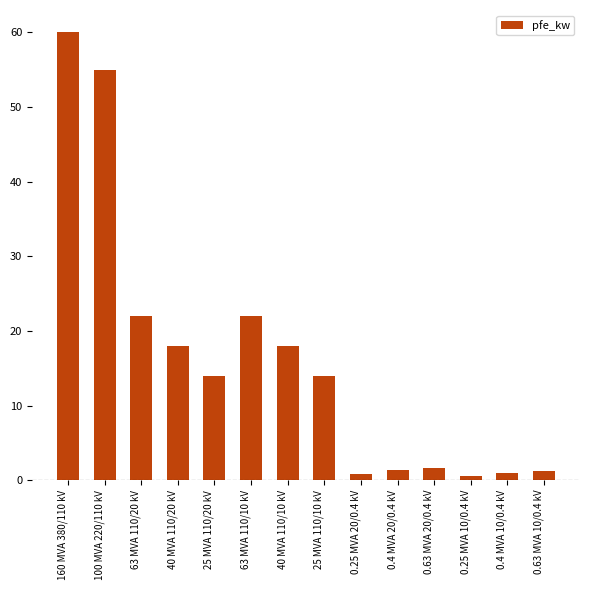

True or false: the data shows 8.1 at 63 MVA 110/20 kV.

False